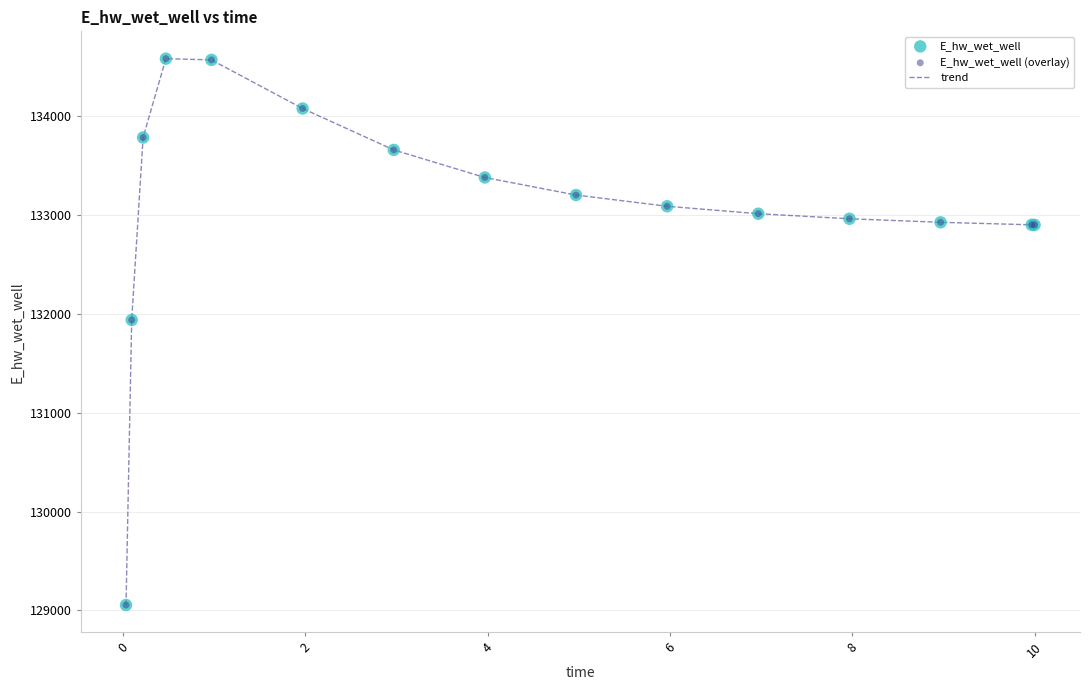

What is the greatest value displayed?

134584.6